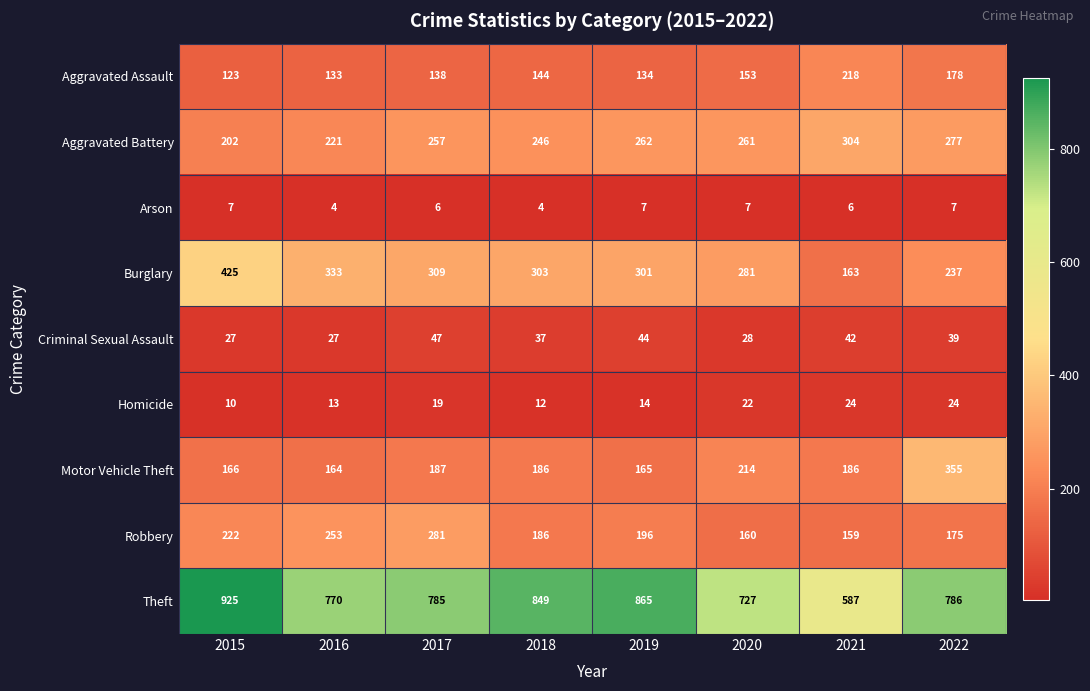

Read the Aggravated Assault value at 2019, to the nearest 10.

130